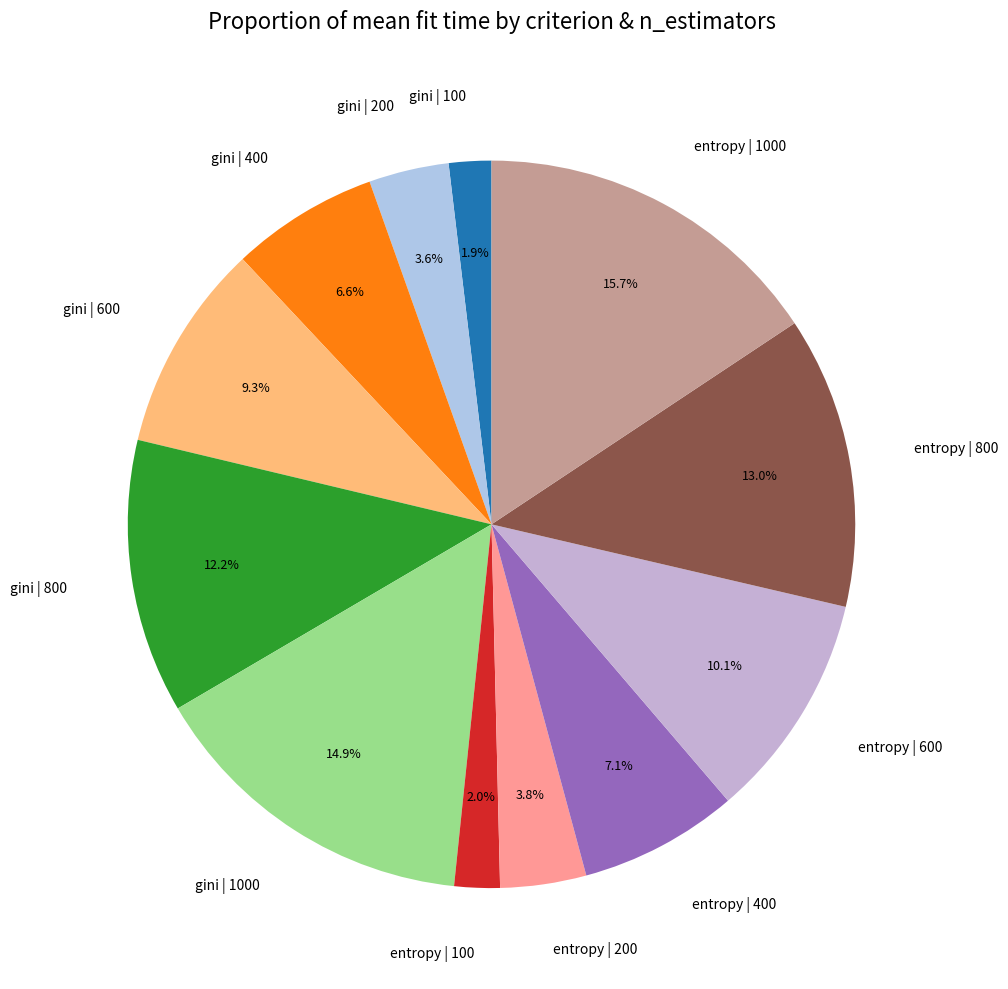

Is it true that gini | 600 is 9% of the pie?

True